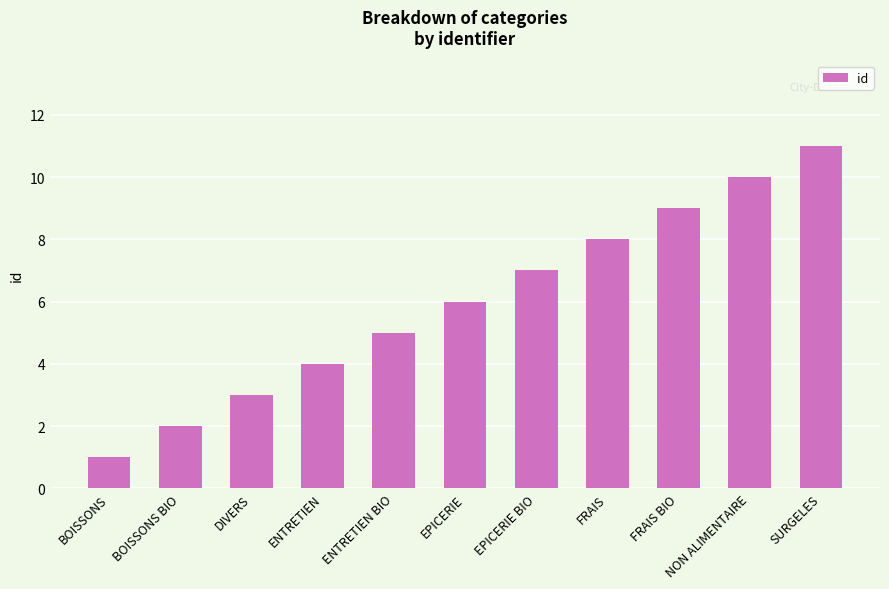

How many categories are shown in the chart?

11